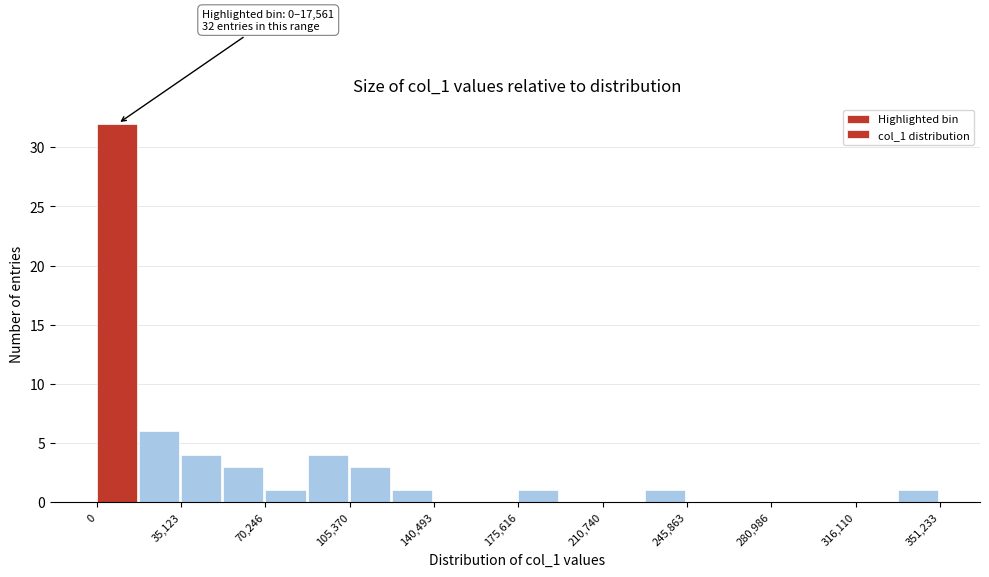

Around what value on the x-axis is the tallest bar? Give the approximate position of its centre, as read against the axis.

10000